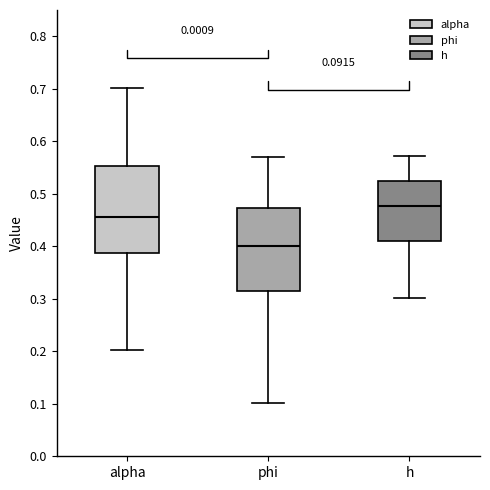

Which box has the highest median line?

h